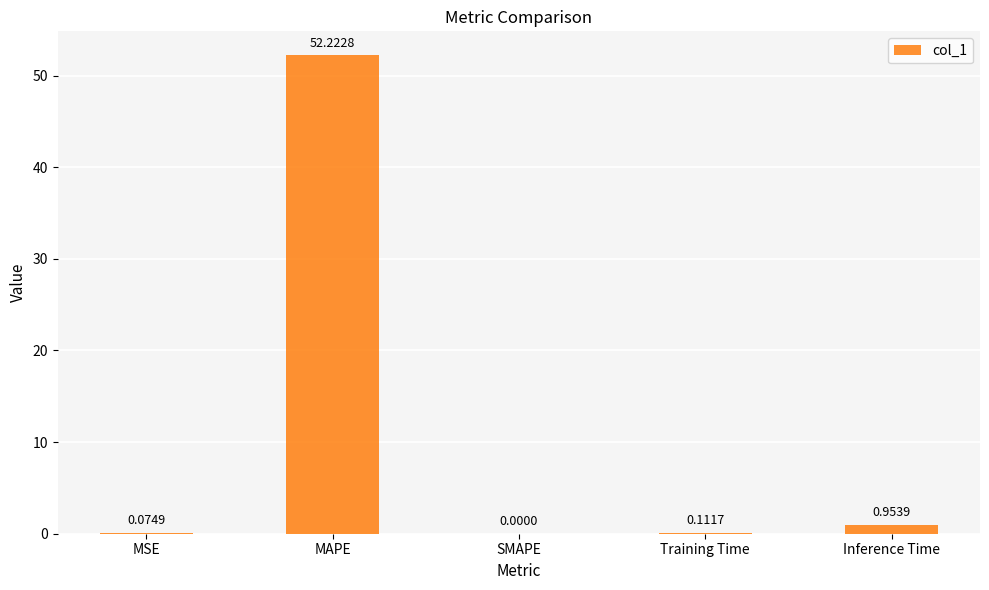

How many positive values are there?

4